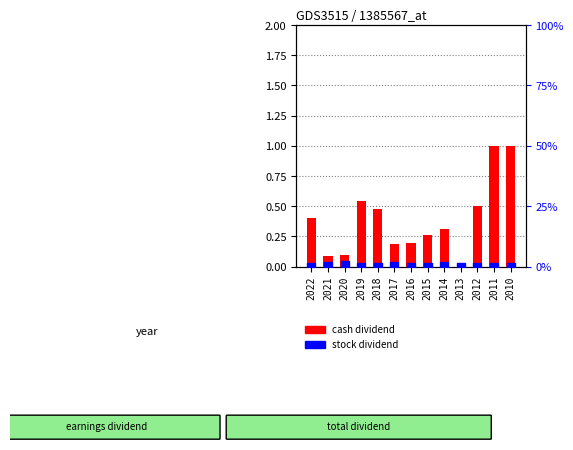

Which series has the largest total across all categories?

cash dividend